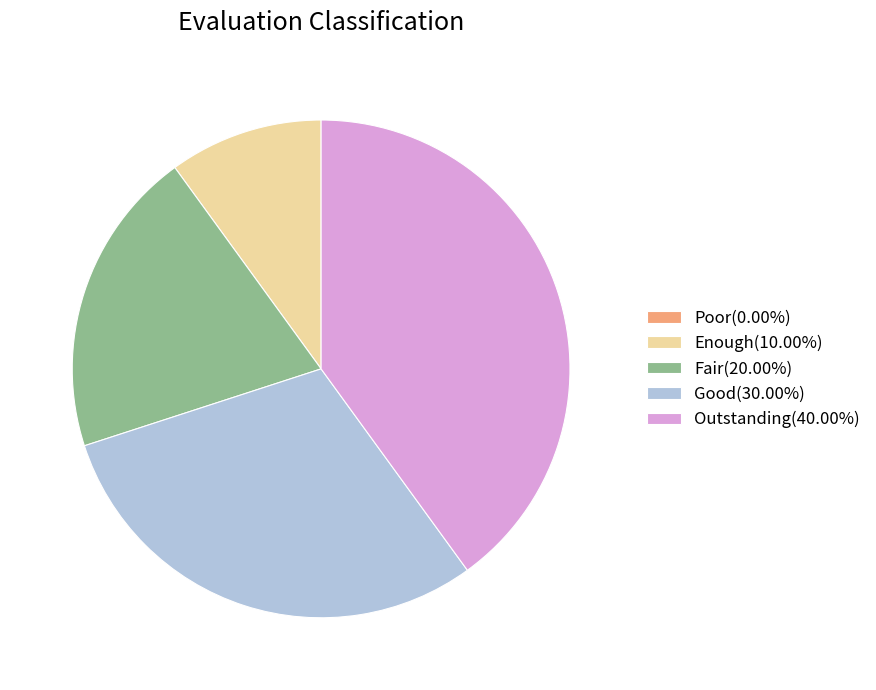

Does any single category account for the majority?

No